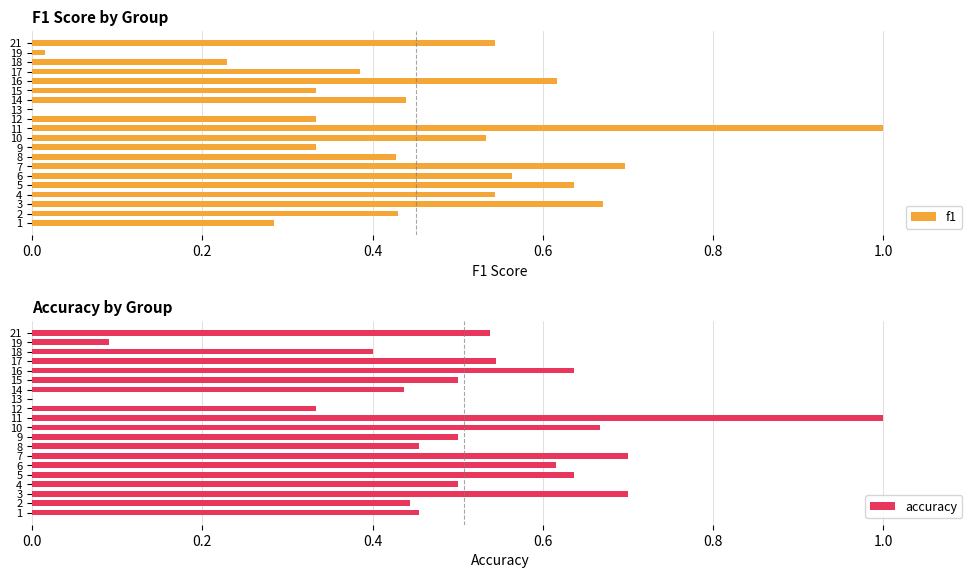

True or false: accuracy has a value of 0.5 at 15.

True